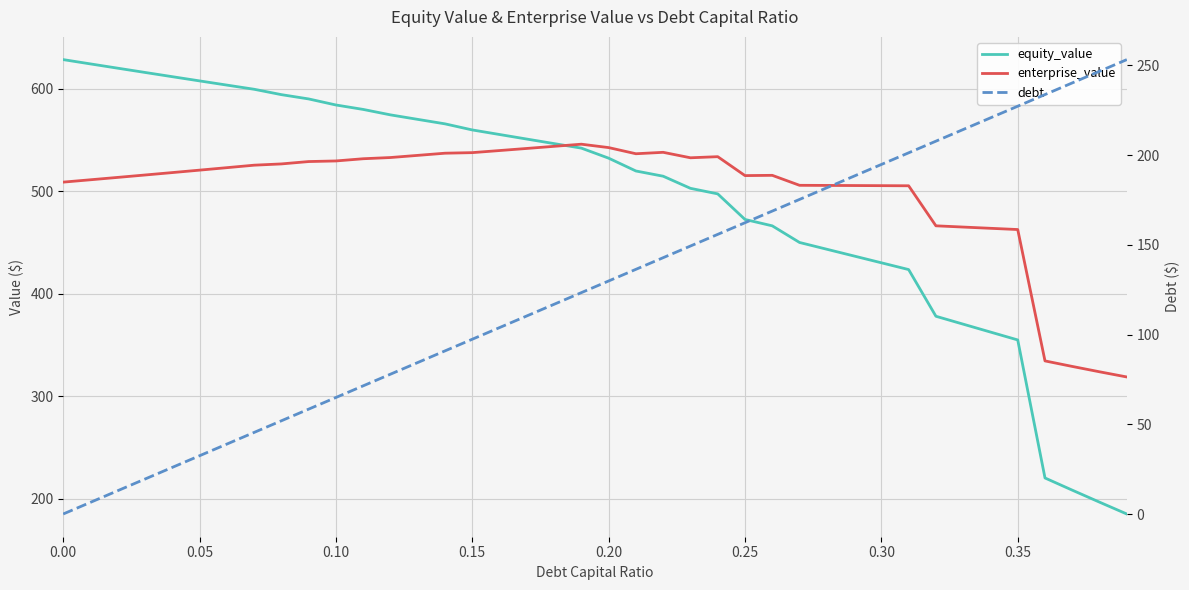

What is the maximum value for debt?

253.1